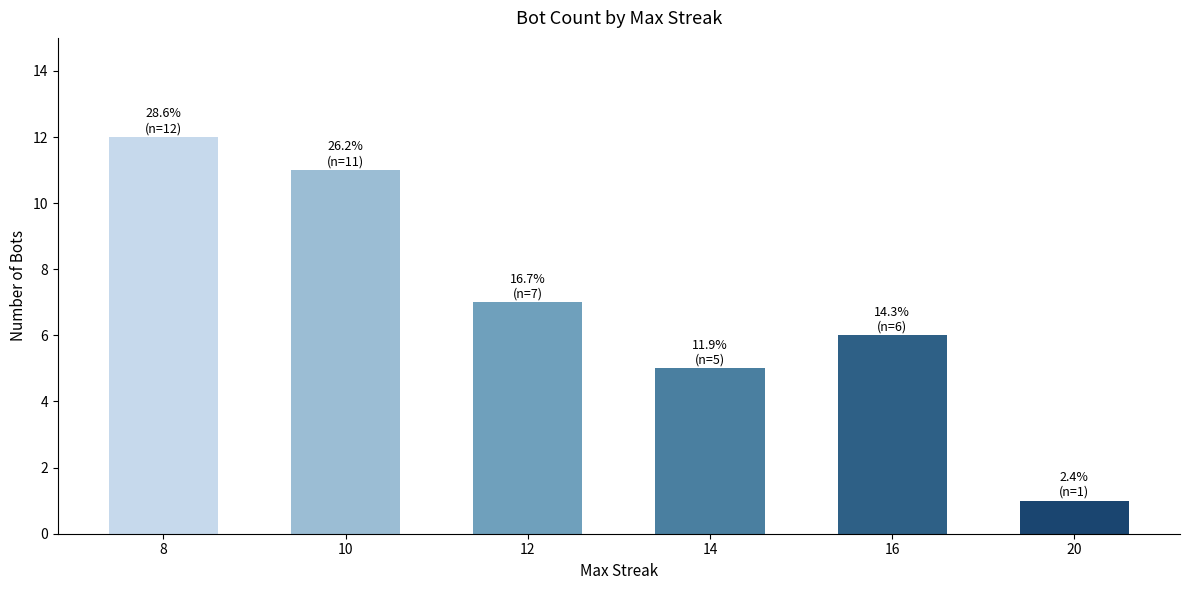

What is the difference between the maximum and second lowest values?

7